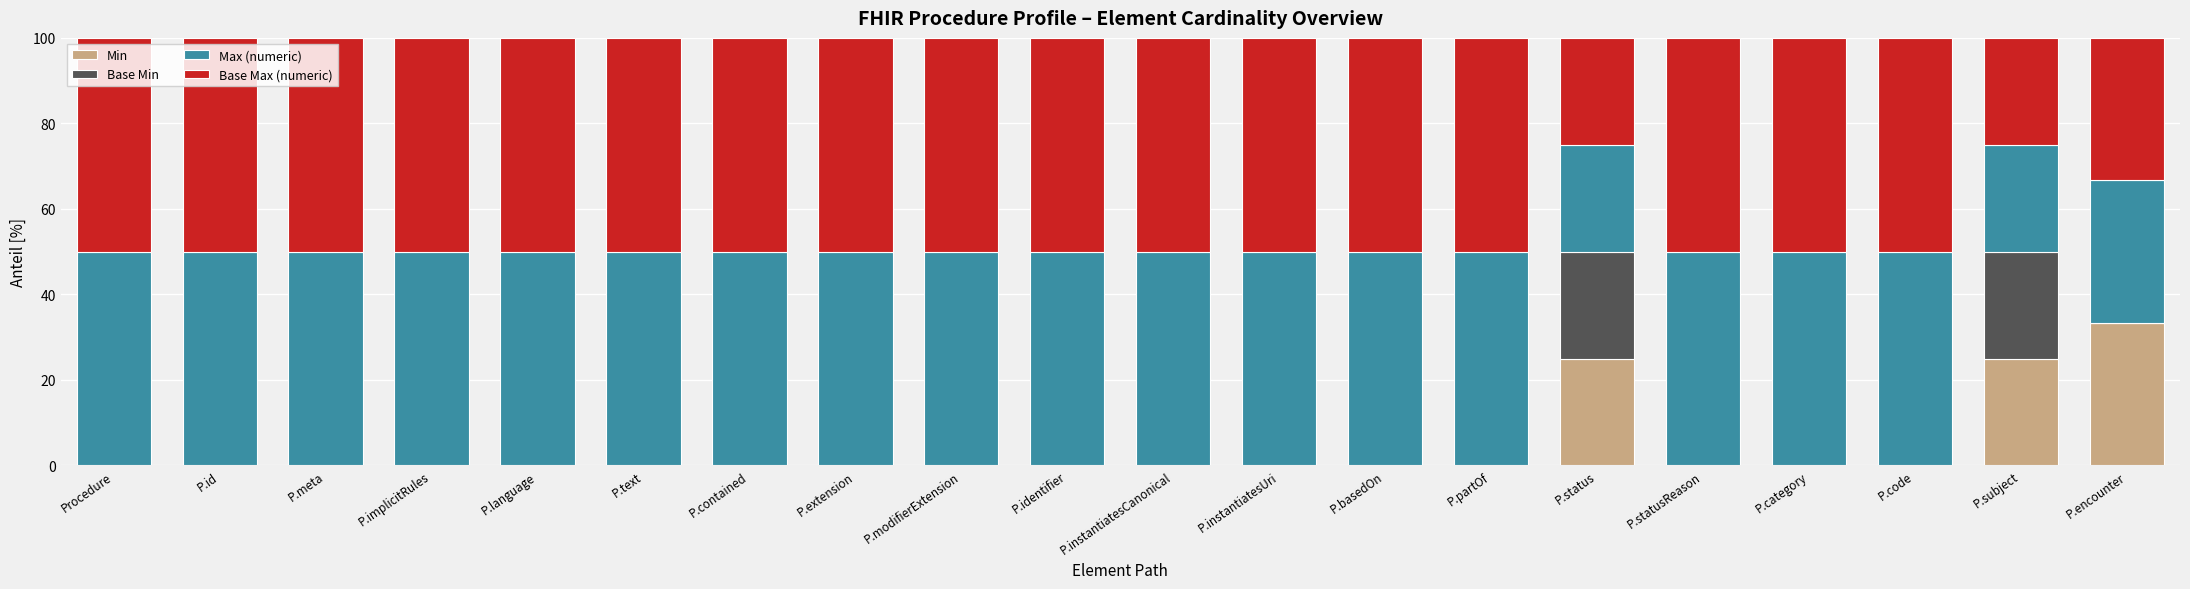

What is the total value across all series at P.statusReason?

100.0